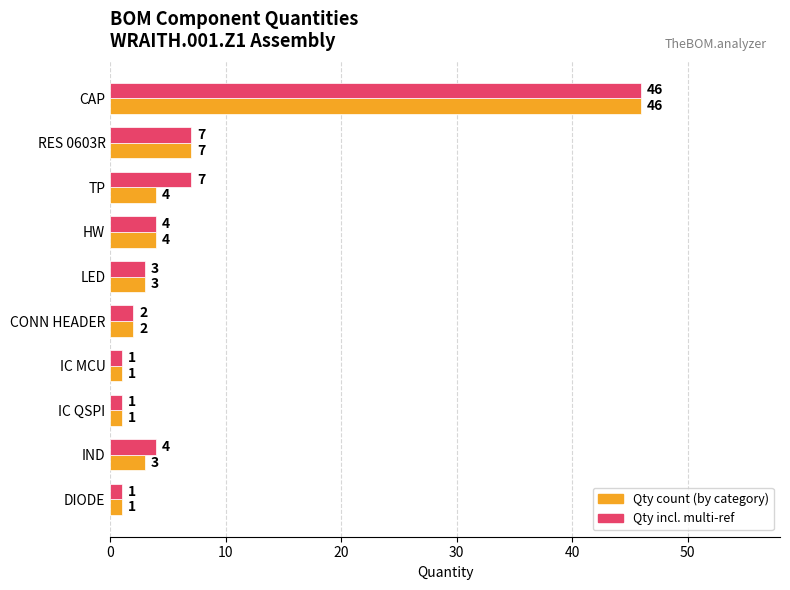

What is the greatest value displayed?

46